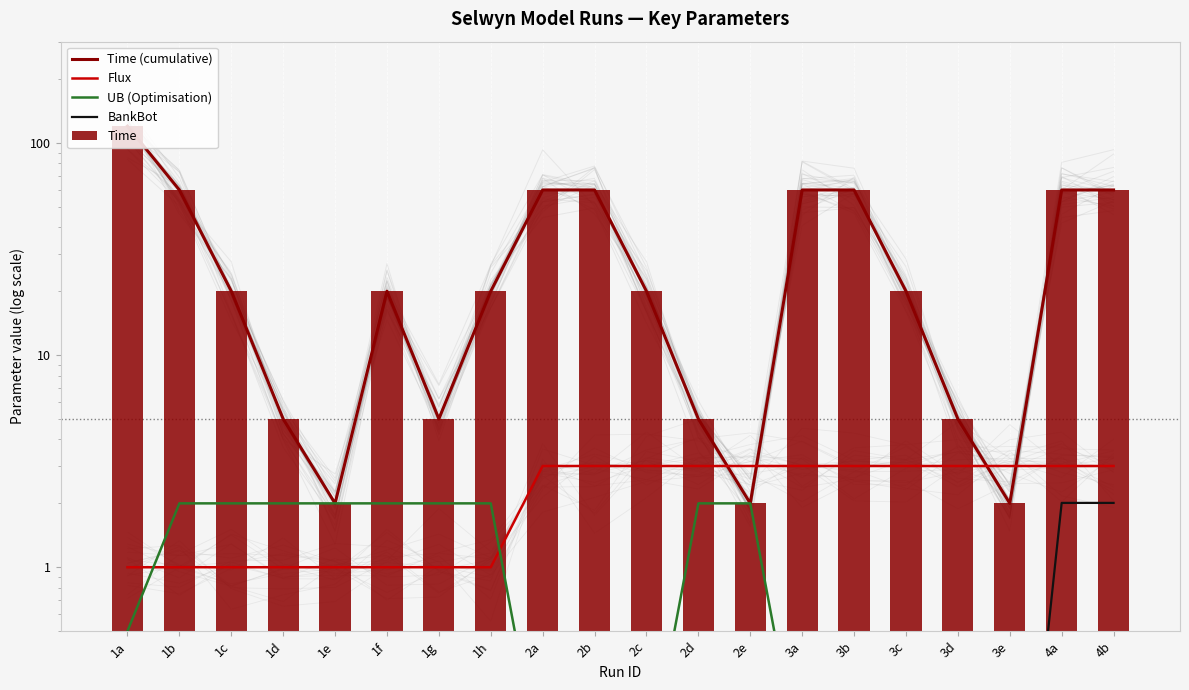

What is the maximum value shown in the chart?

120.0